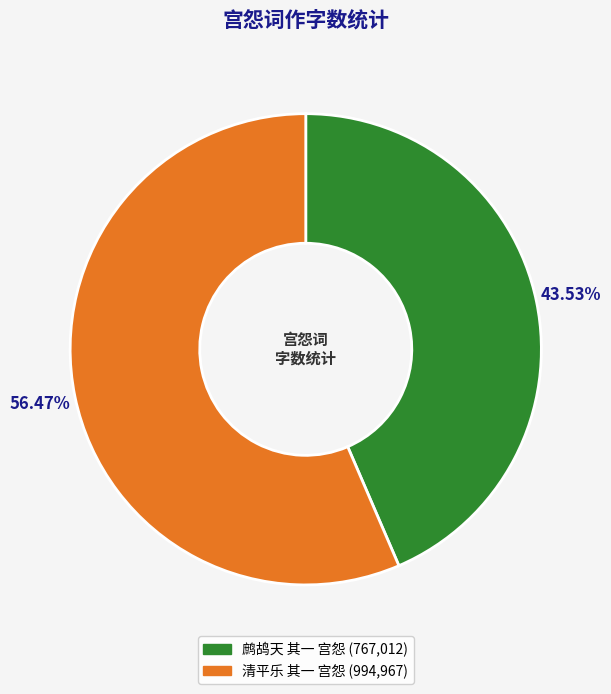

Is it true that 清平乐 其一 宫怨 is 63% of the pie?

False